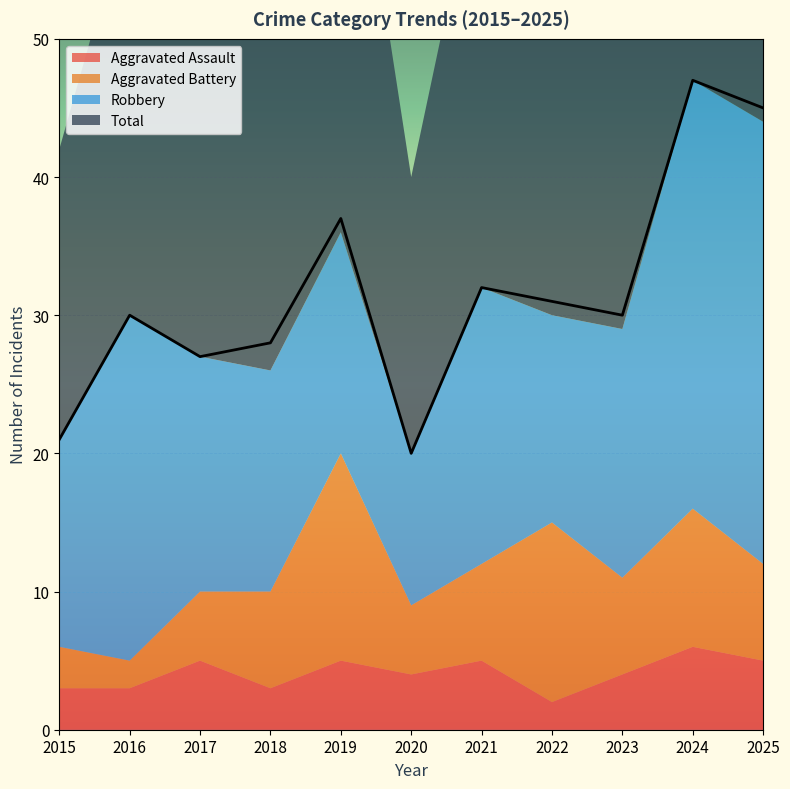

True or false: Total and Aggravated Assault intersect in this chart.

False